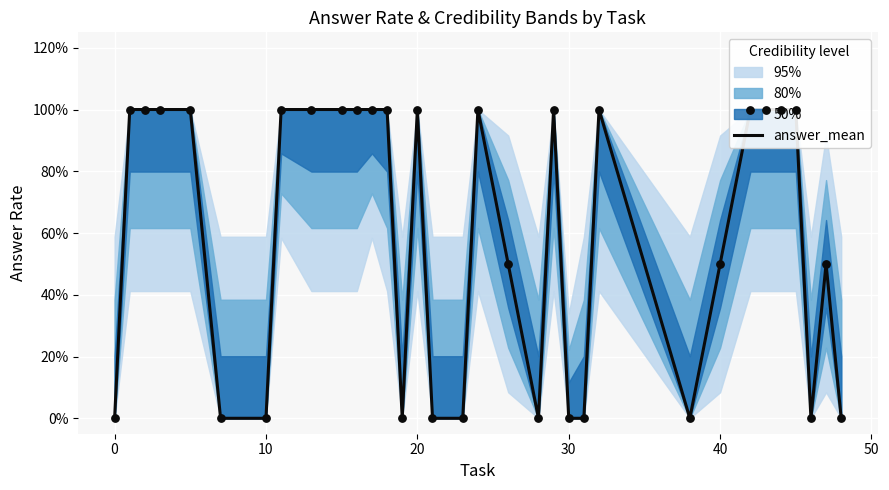

Between 40 and 14, which is larger?

14